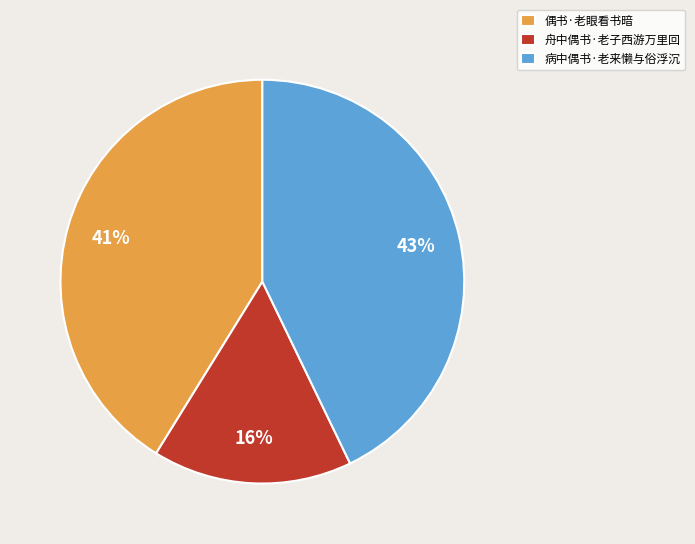

Is it true that 偶书·老眼看书暗 is 53% of the pie?

False